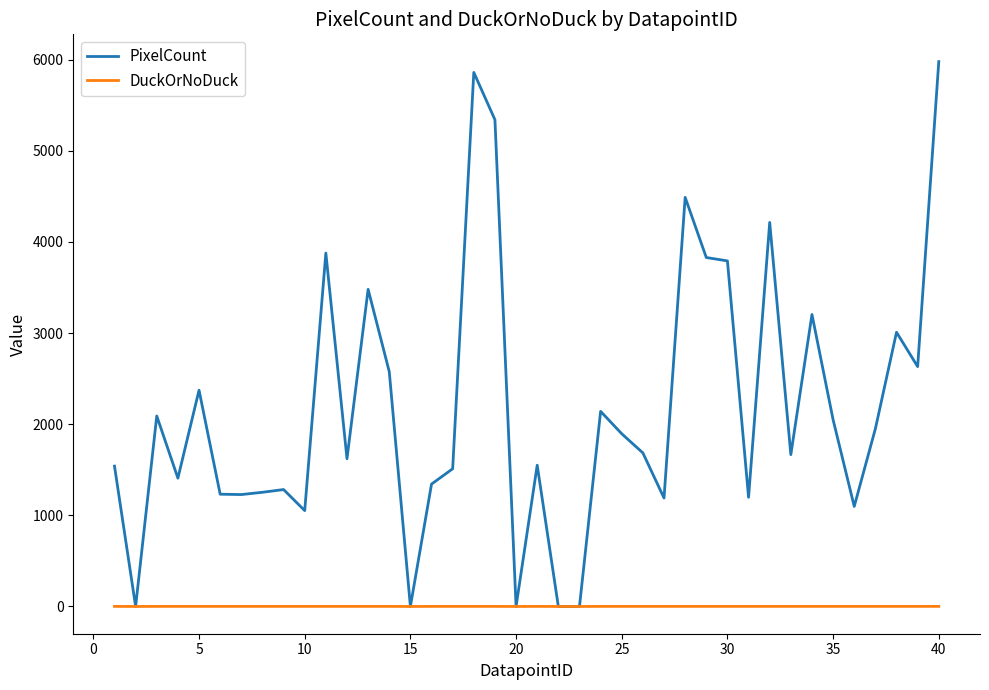

What is the maximum value for PixelCount?

5979